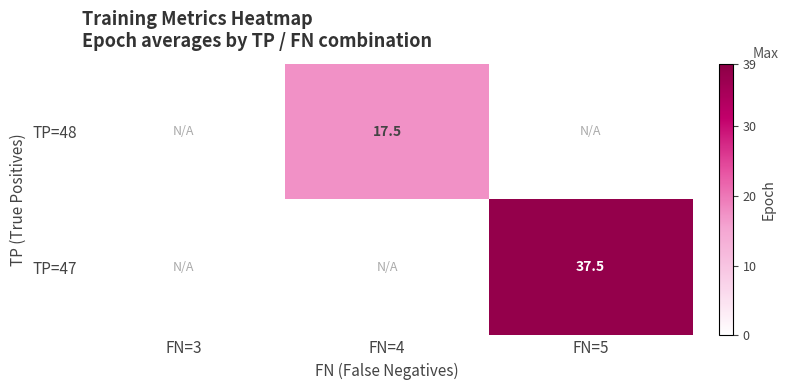

Is it true that TP=48 equals 17.5 at FN=4?

True